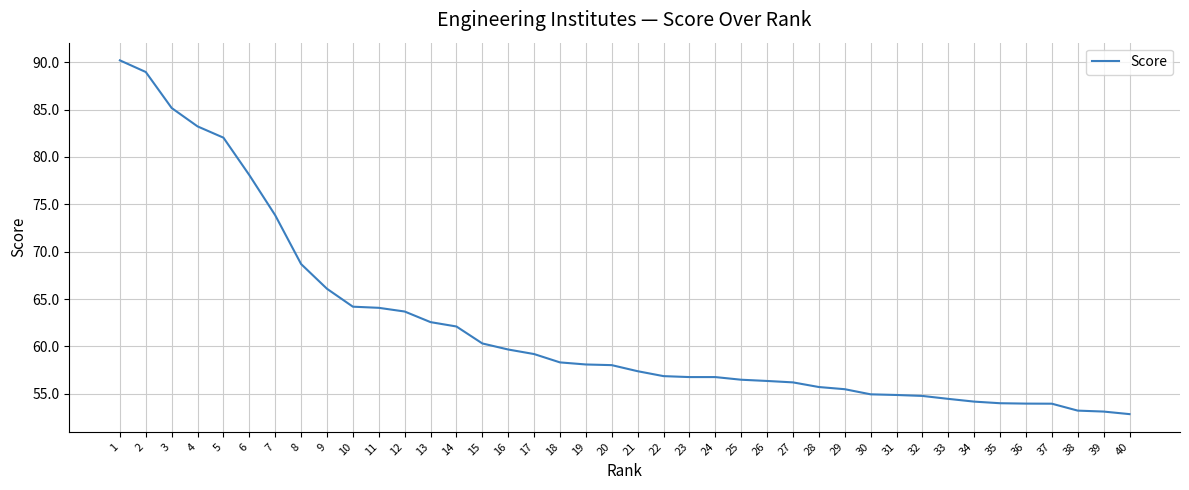

What is the difference between the maximum and minimum values?

37.3